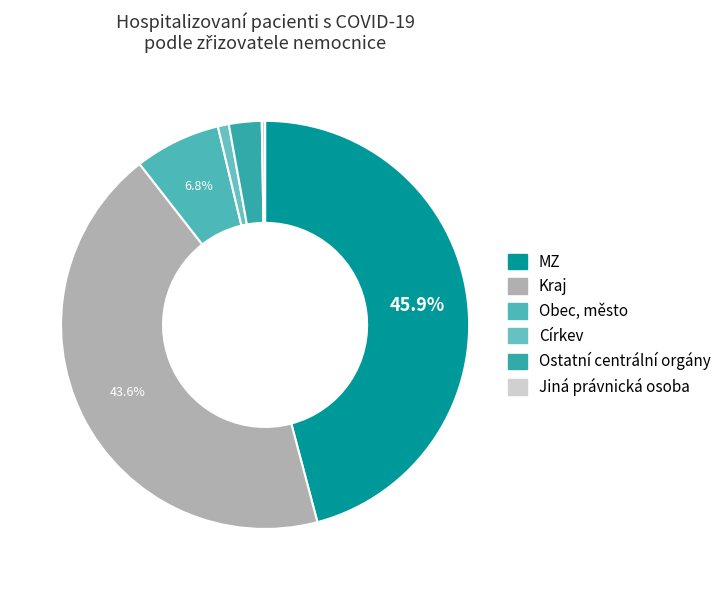

To the nearest percent, what is the average slice percentage?

17%